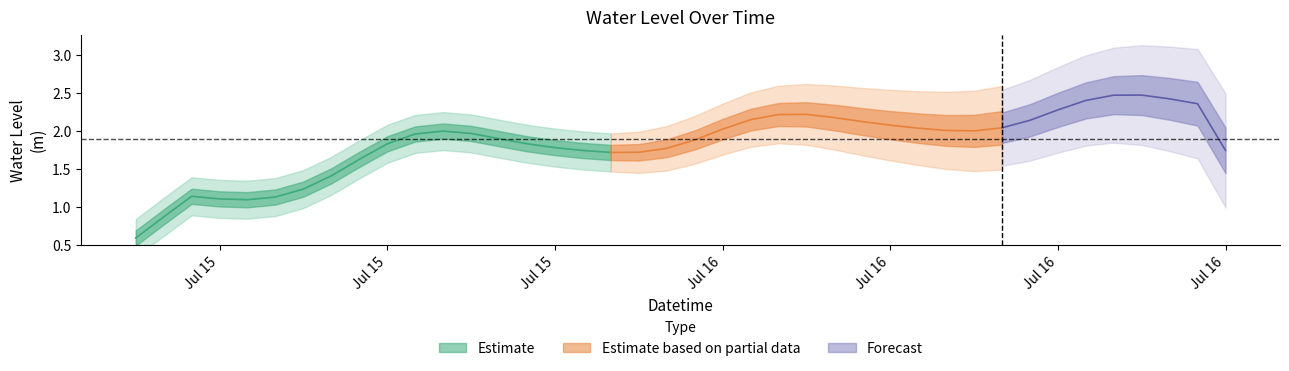

What is the label of the 8th point from the left?

2025-07-15 13:00:00